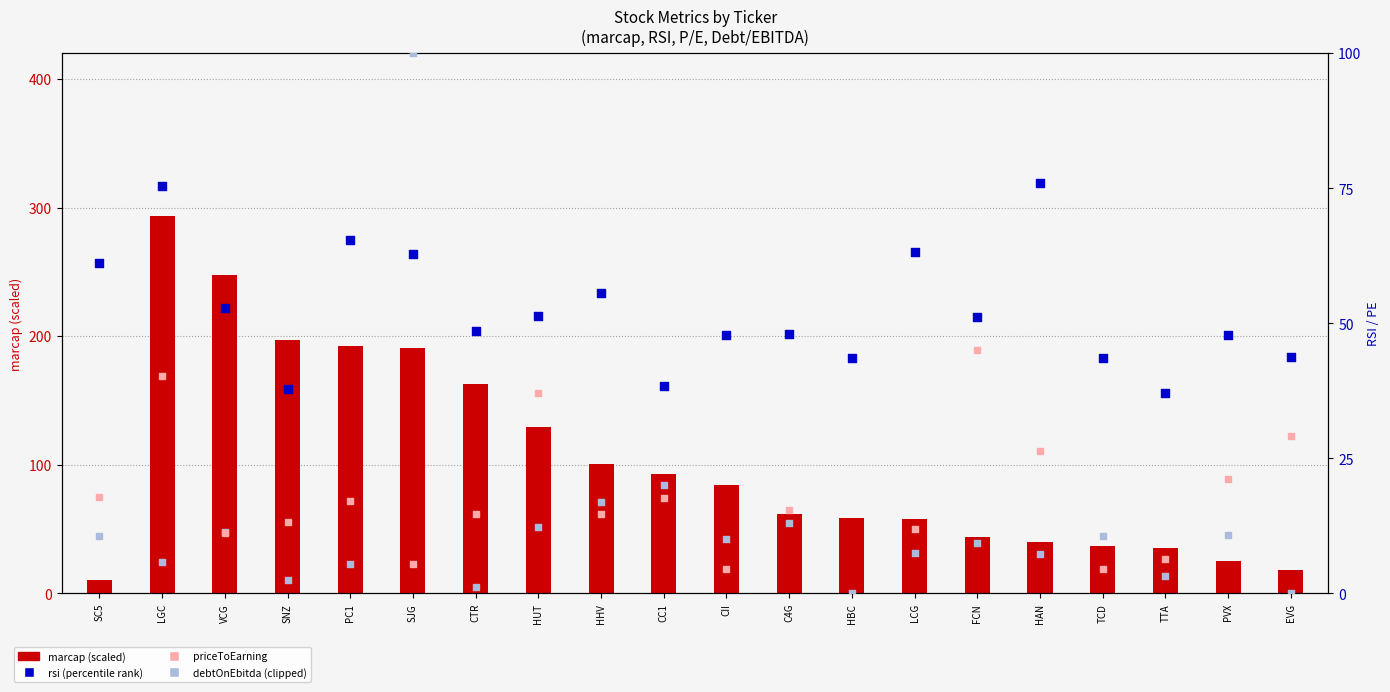

Which series has the largest total across all categories?

marcap (scaled)